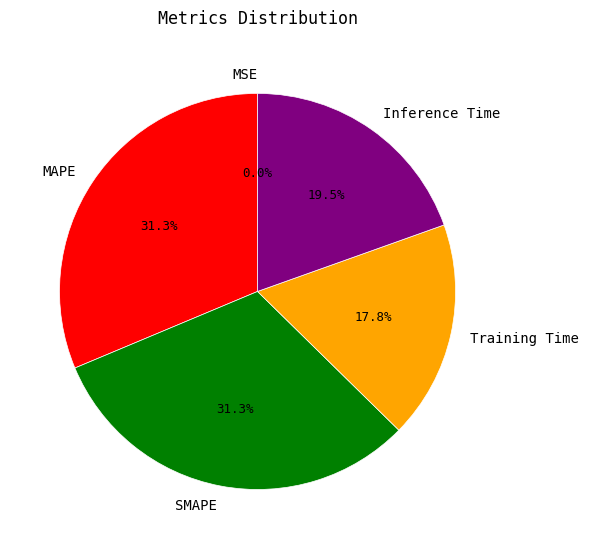

What percentage do SMAPE and Training Time together represent?

49.1%